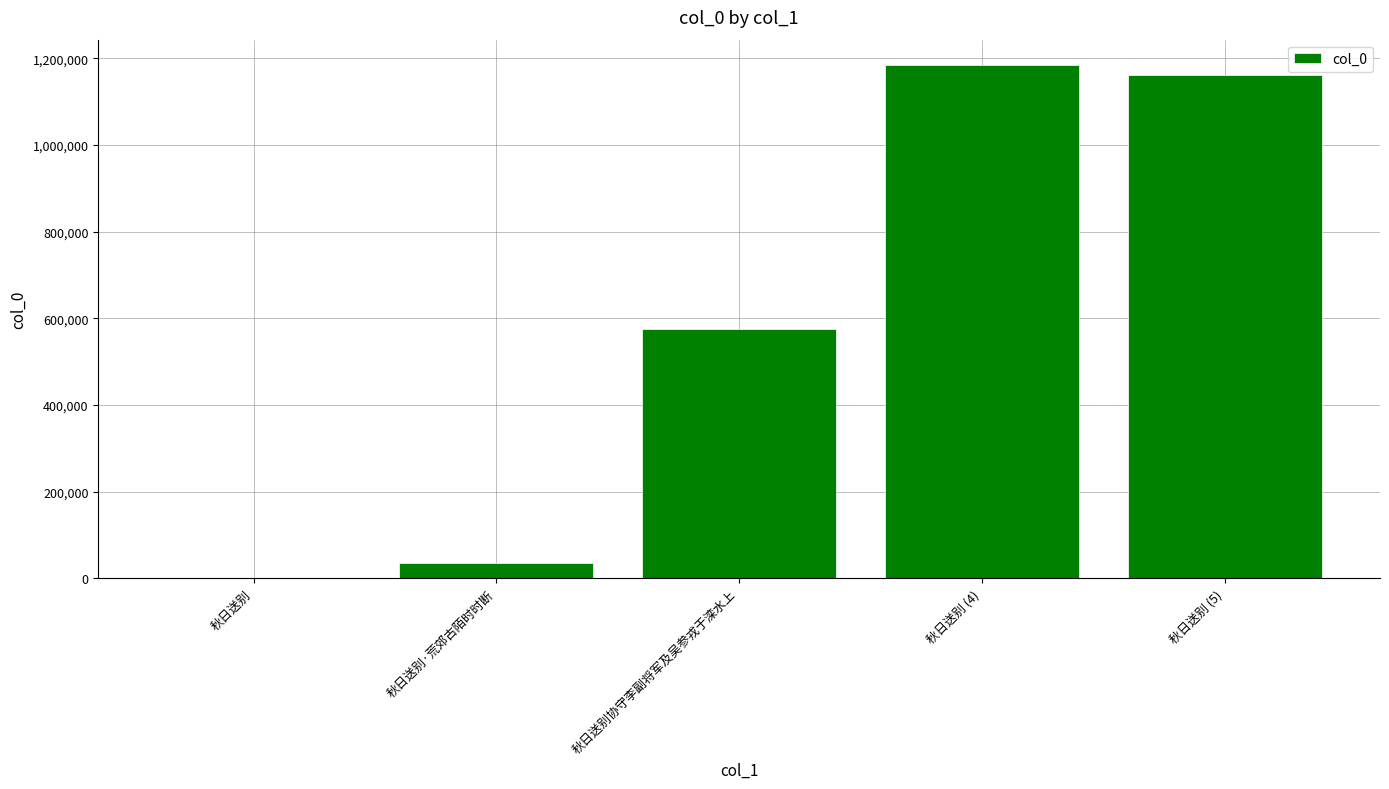

Reading left to right, transcribe all the data shown in this chart.

1644	35908	575531	1184122	1161594